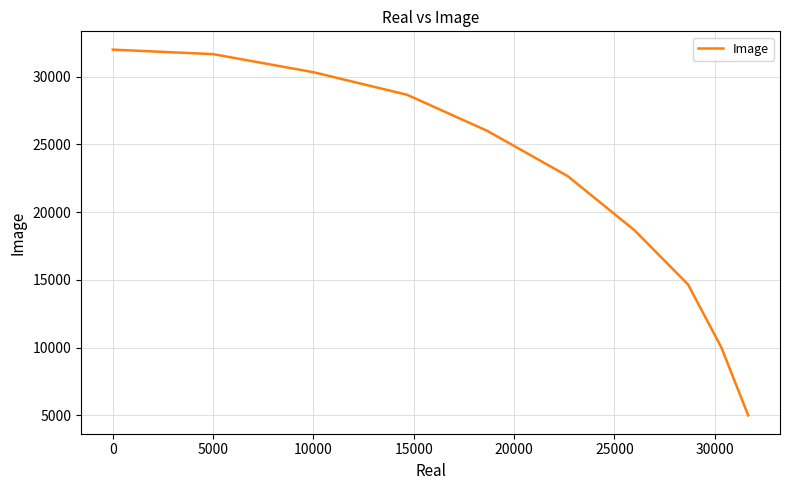

What is the minimum value shown in the chart?

5000